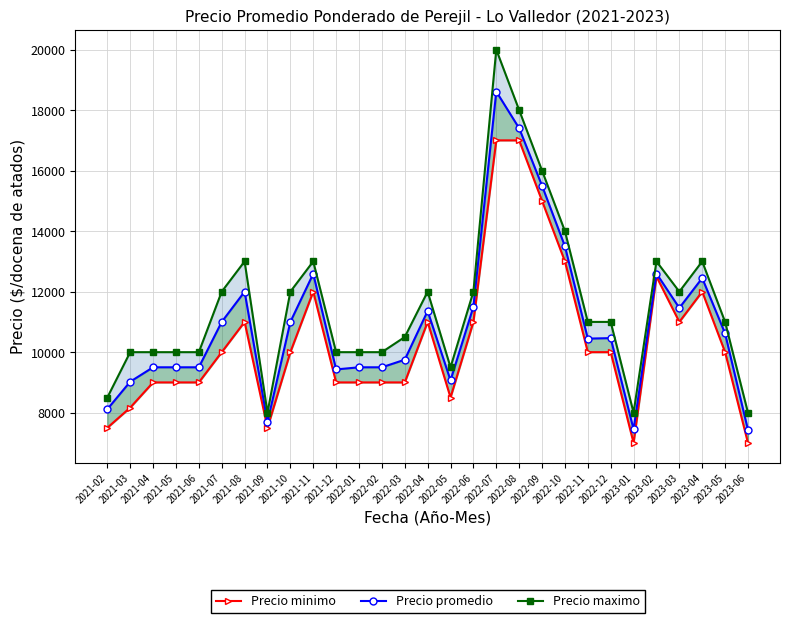

Which category has the lowest value in the Precio promedio series?

2023-06